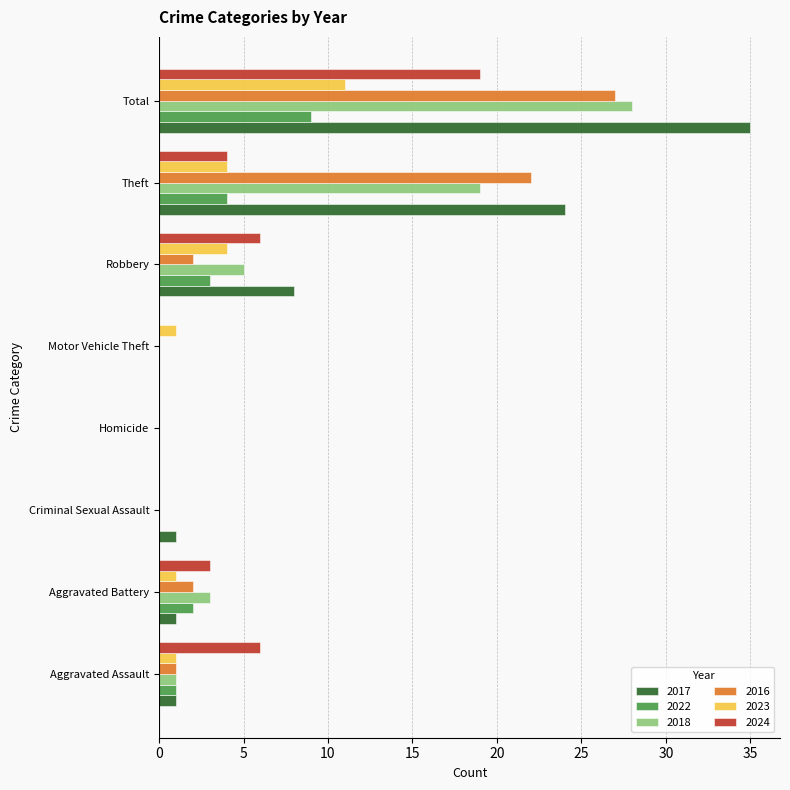

At which category is the sum across all series the highest?

Total